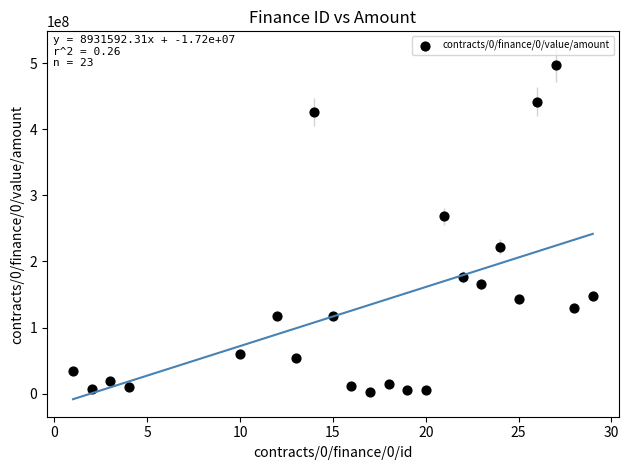

What Y value in the scatter plot is closest to 249350274?

268180080.0